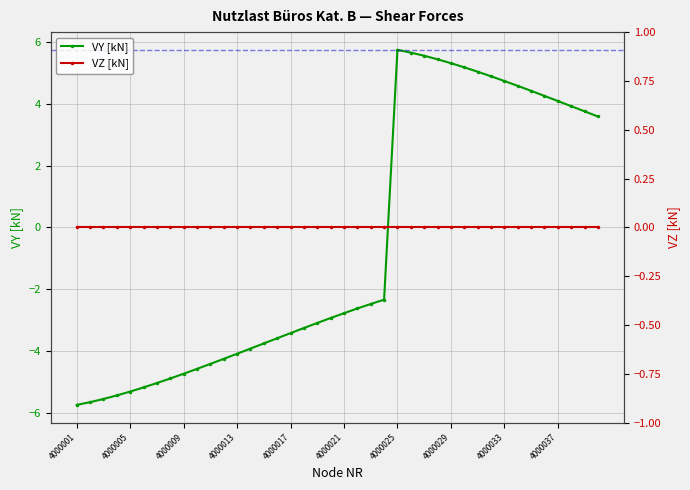

True or false: VZ [kN] has more than 2 interior local peaks.

False